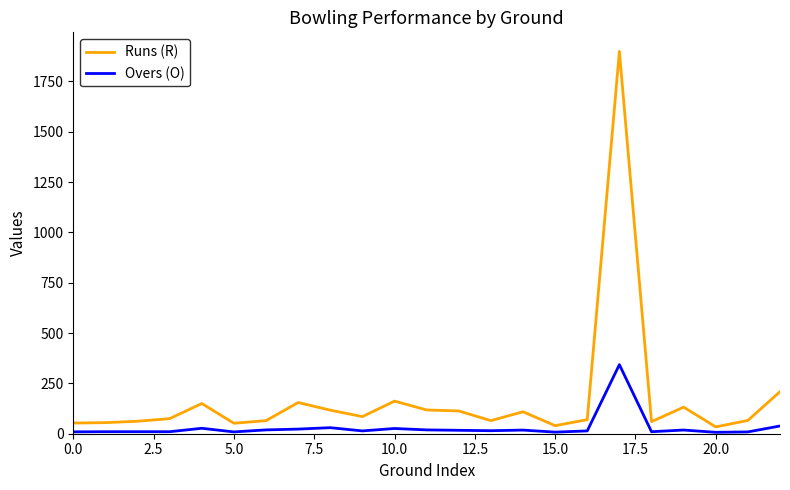

Which series has the widest spread of values?

Runs (R)